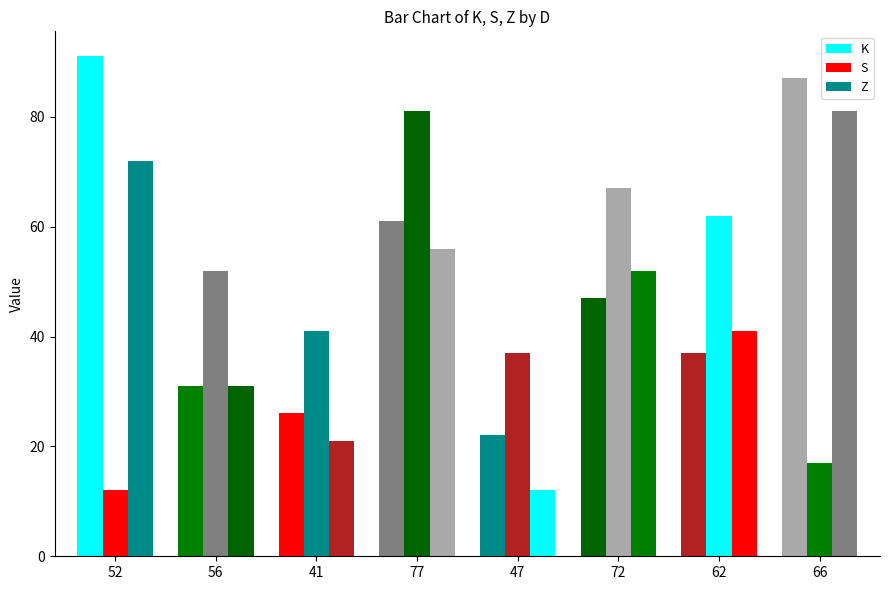

Where does the S series first go above 52?

77